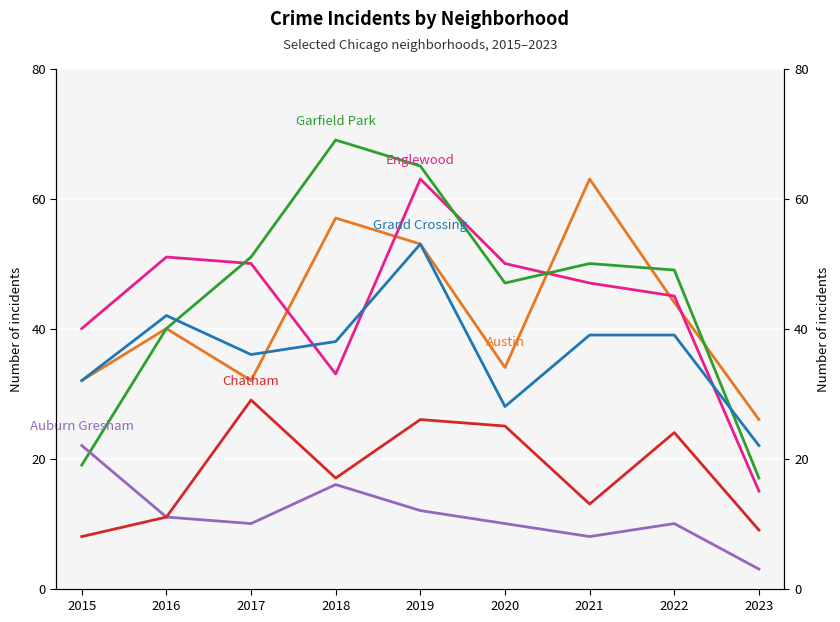

What is the minimum value shown in the chart?

3